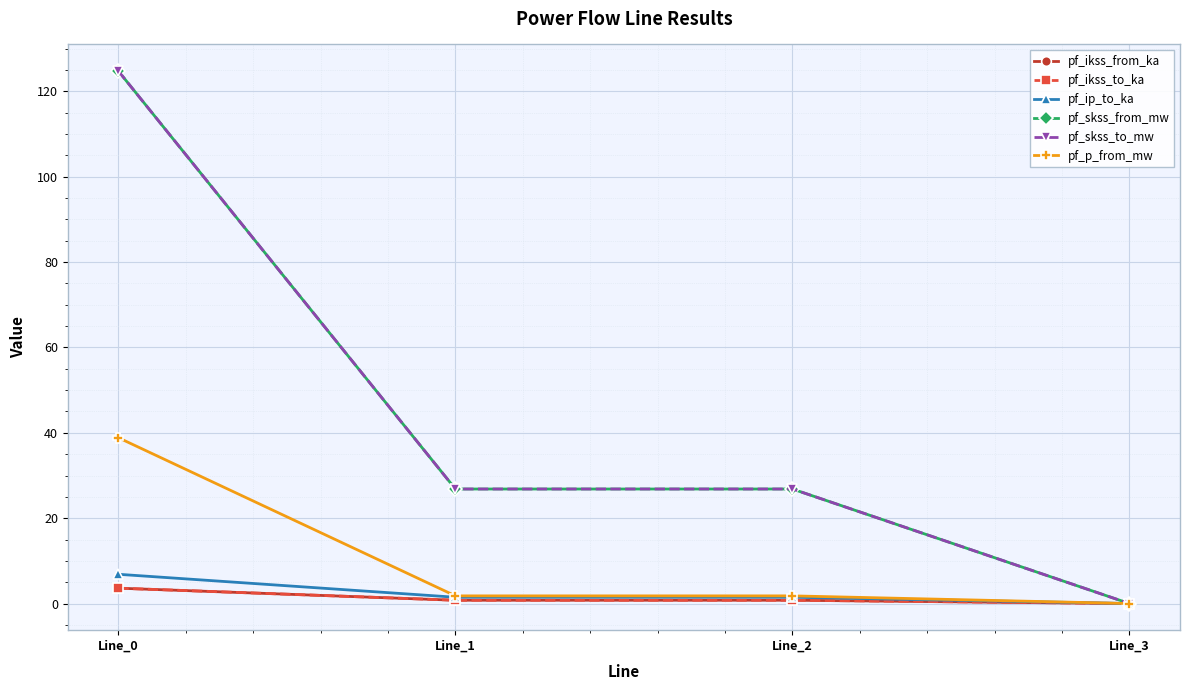

What is the highest value of the pf_ikss_from_ka series?

3.6